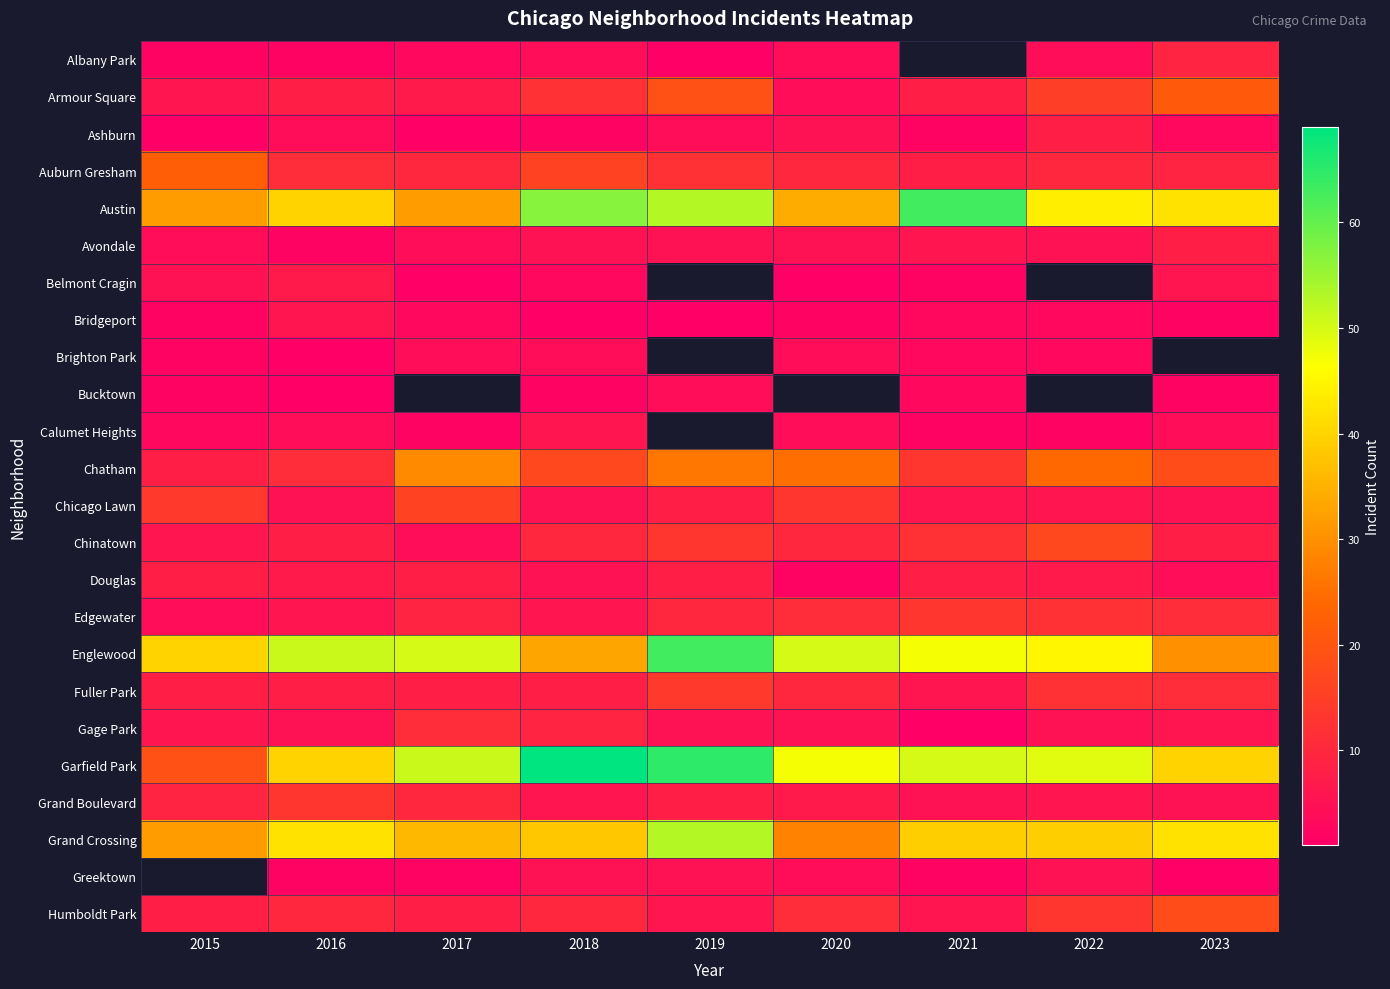

The value of Humboldt Park at 2021 is 8.2. True or false?

False